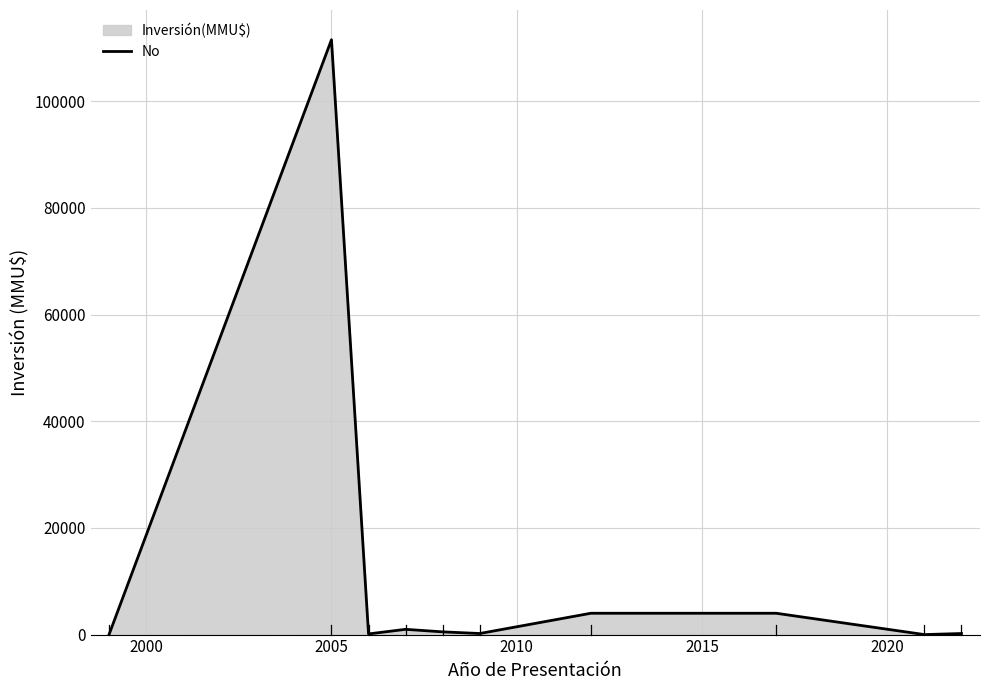

True or false: the data shows 1810 at 7.

False